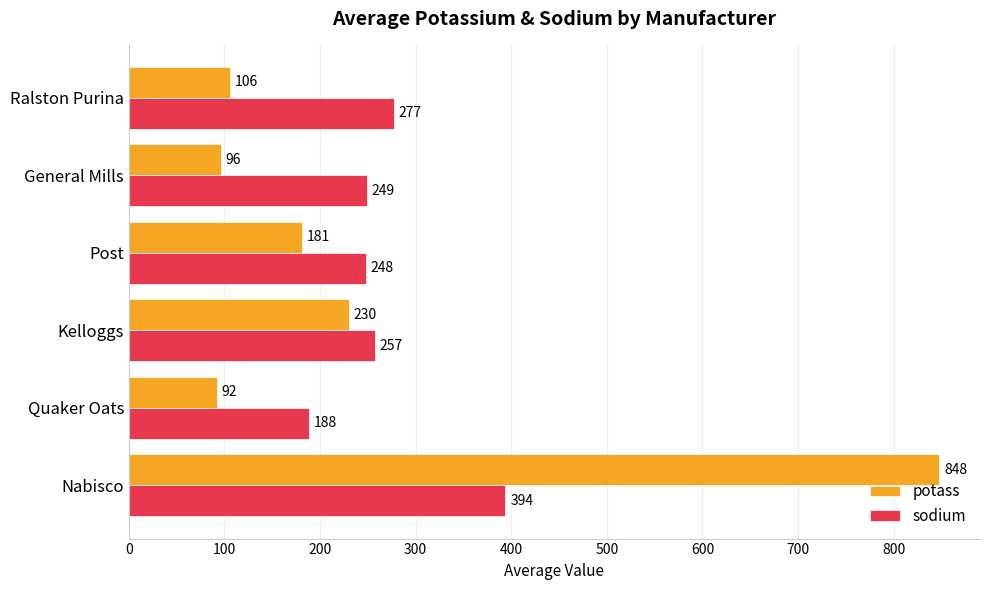

Where is potass nearest to the value 470?

Kelloggs